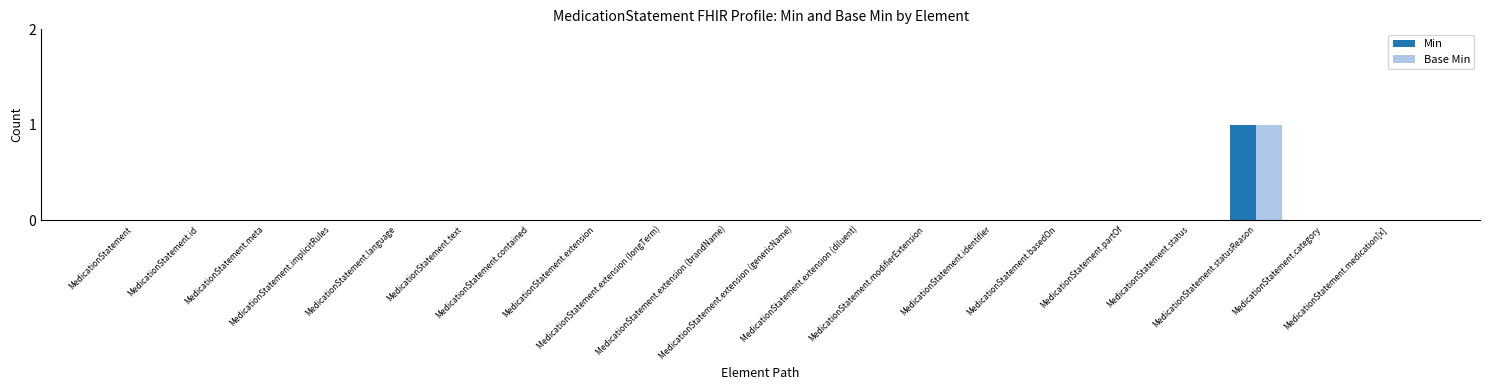

List the series in order of their peak value, lowest first.

Min, Base Min